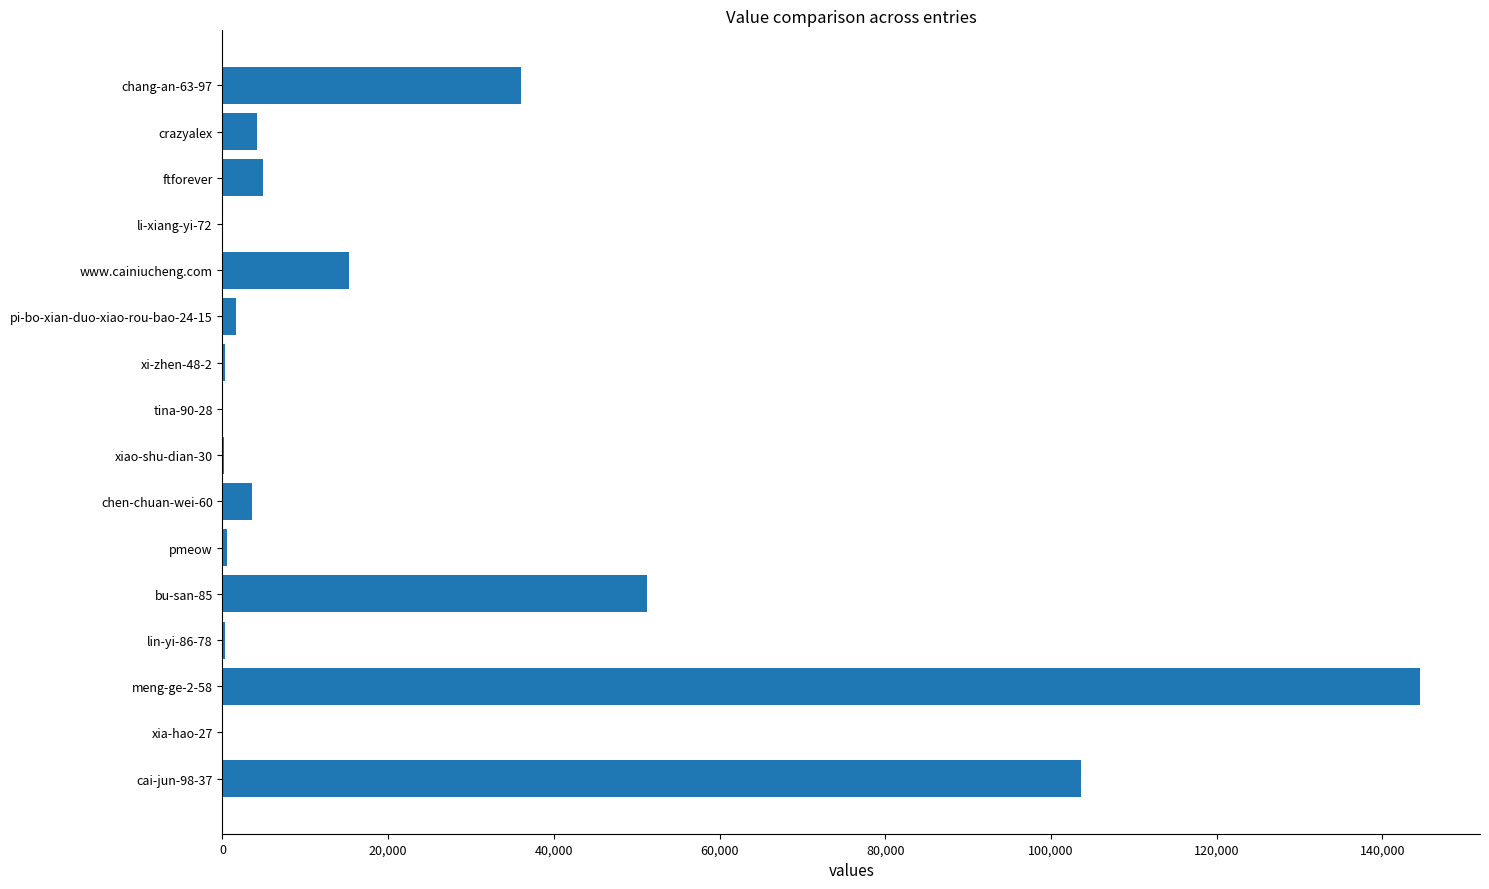

What is the sum of all values?

366617